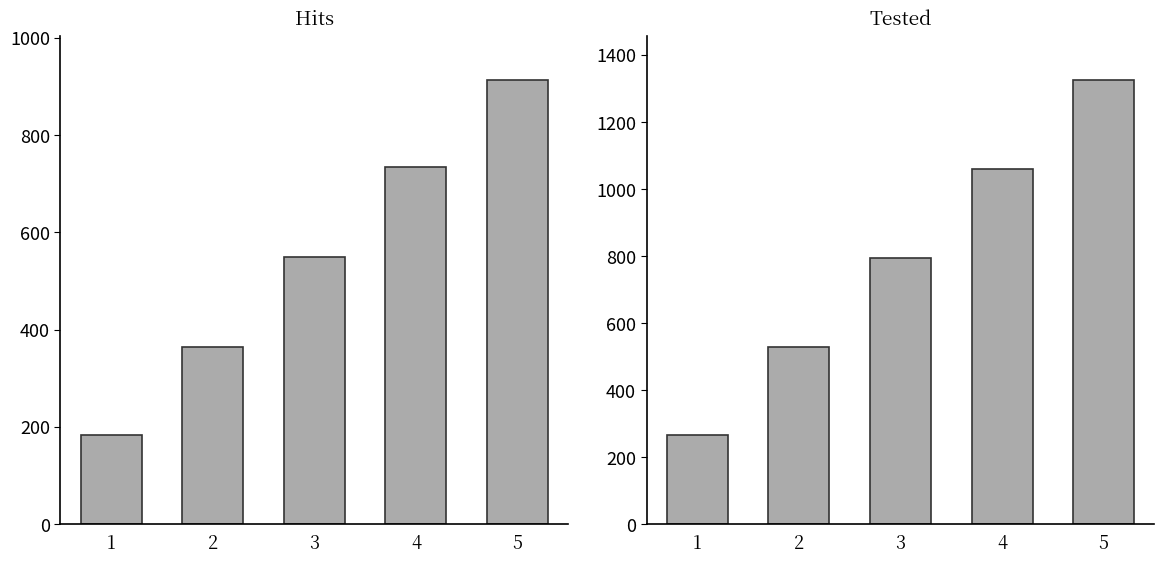

Rank the categories by Hits value from lowest to highest.

1, 2, 3, 4, 5